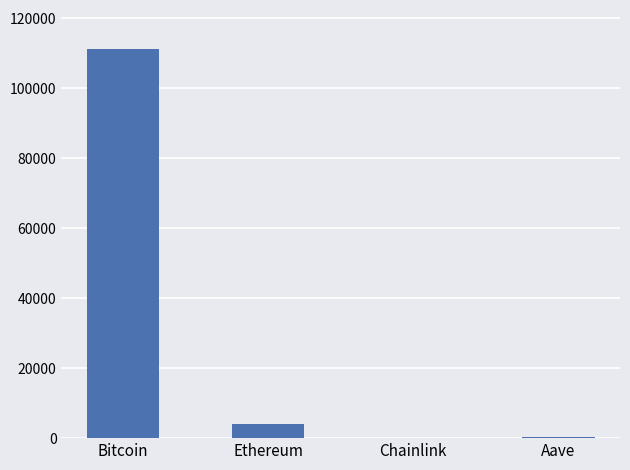

The chart shows a value of 47780.9 at Bitcoin. True or false?

False